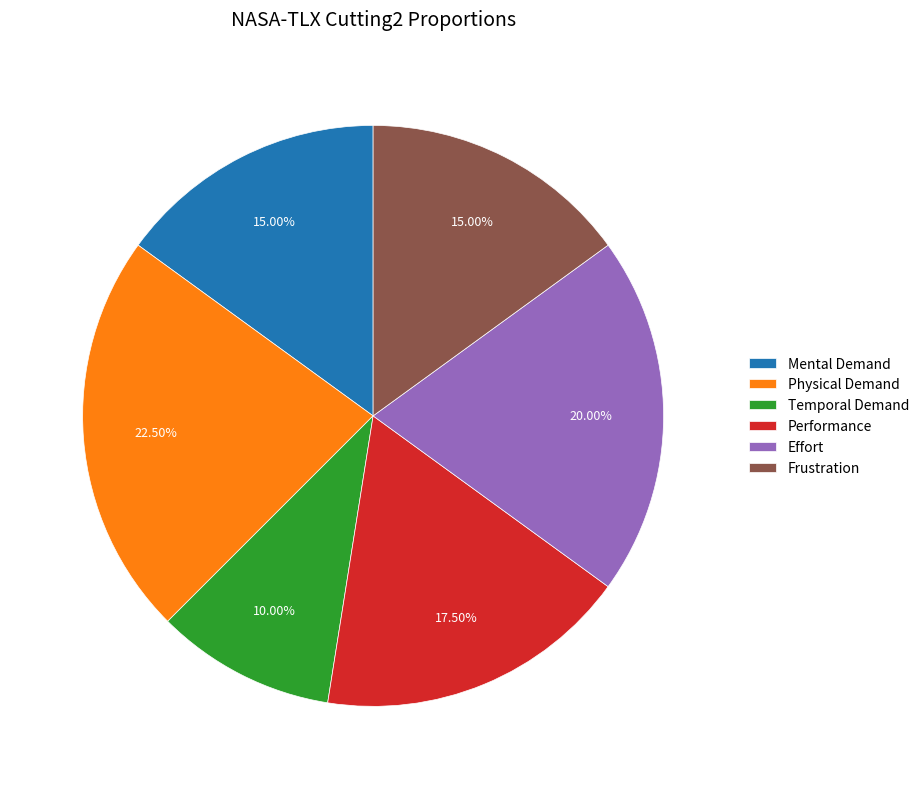

Which has a higher value, Mental Demand or Performance?

Performance